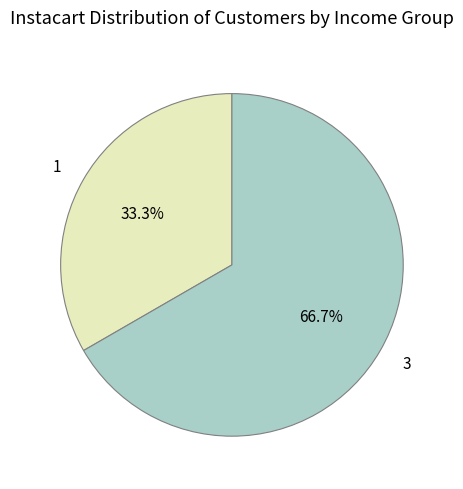

How many slices are in this pie chart?

2